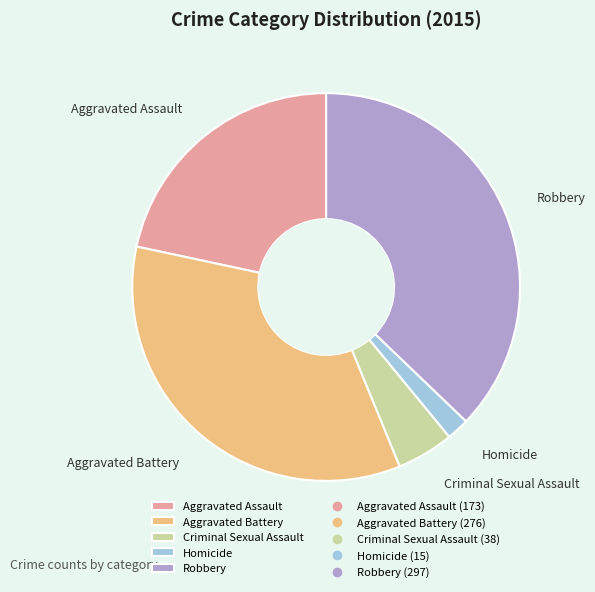

Is there a majority slice in this chart?

No